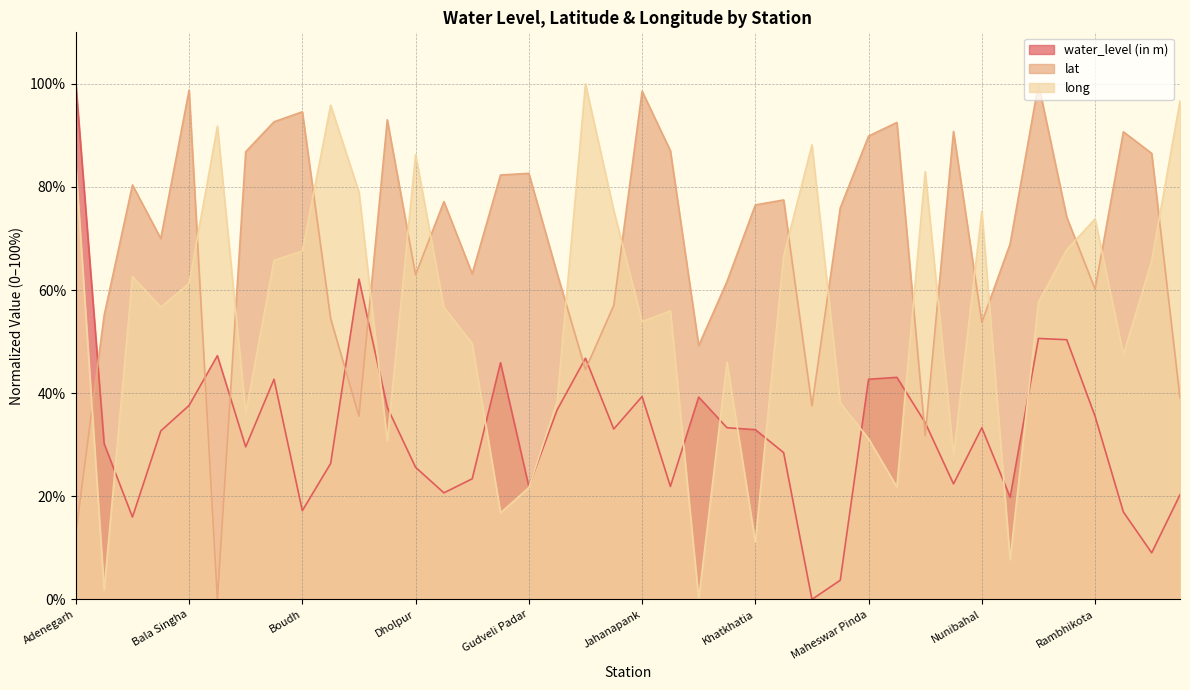

True or false: long has a value of 154.4 at Dholpur.

False